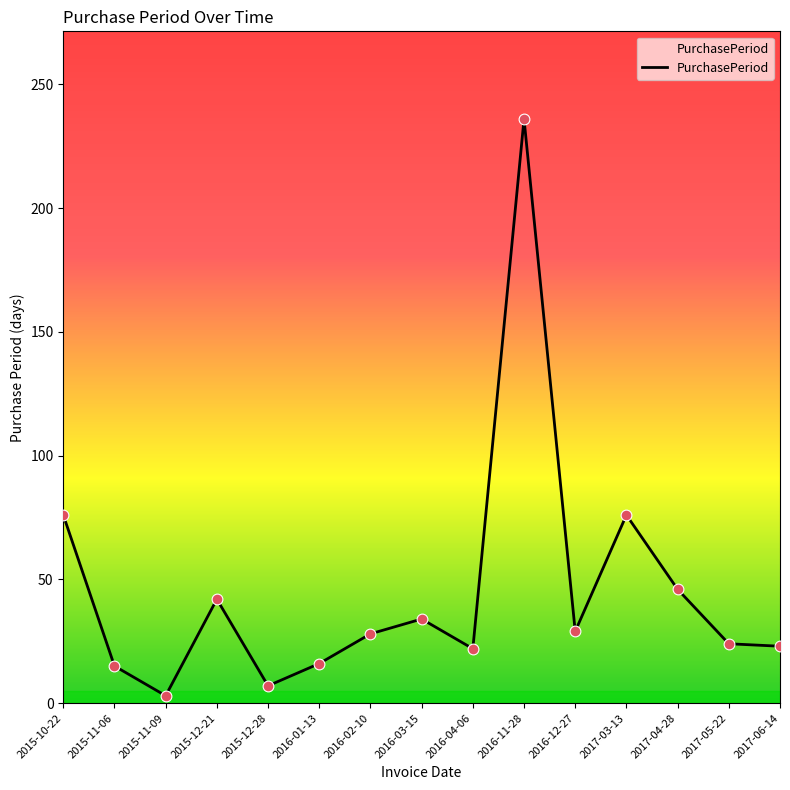

Approximately how many times larger is the value at 2017-04-28 compared to 2015-11-09?

15.3